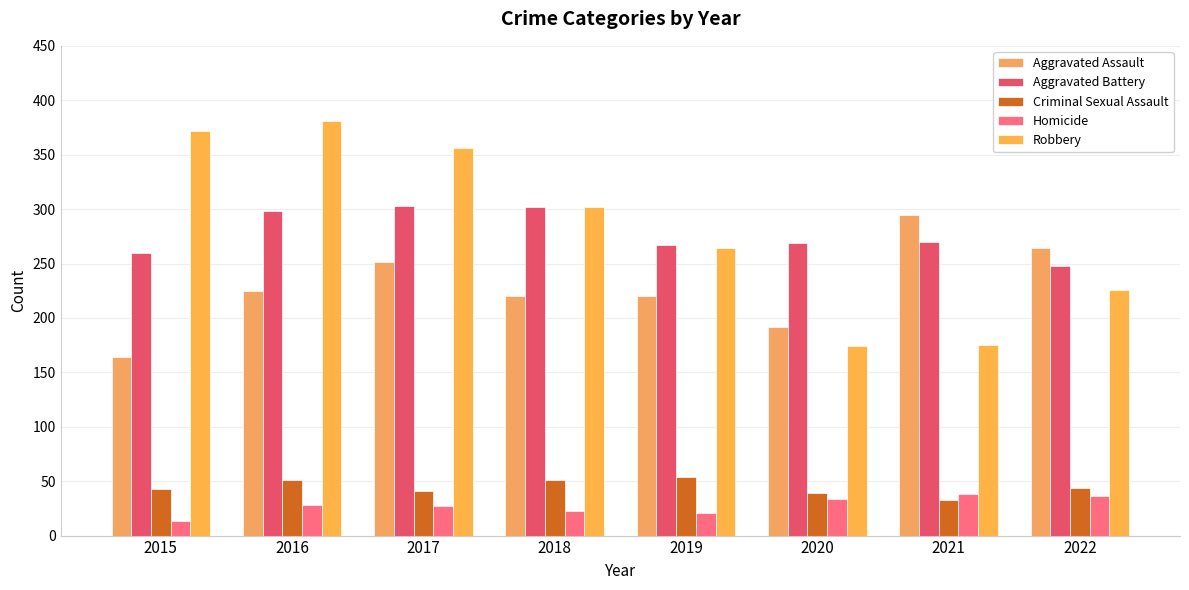

Where is Criminal Sexual Assault nearest to the value 43?

2015